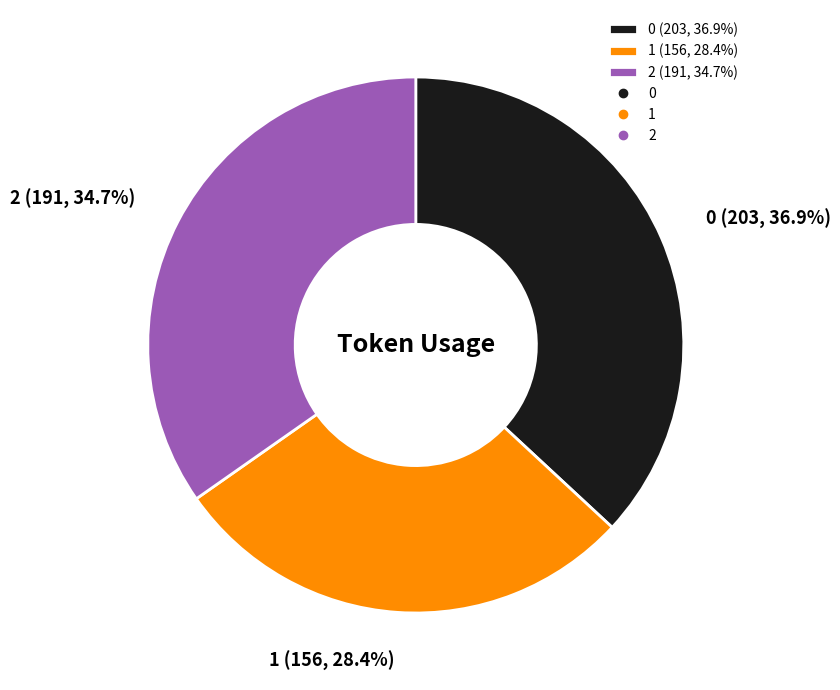

Count the number of slices in the pie.

3